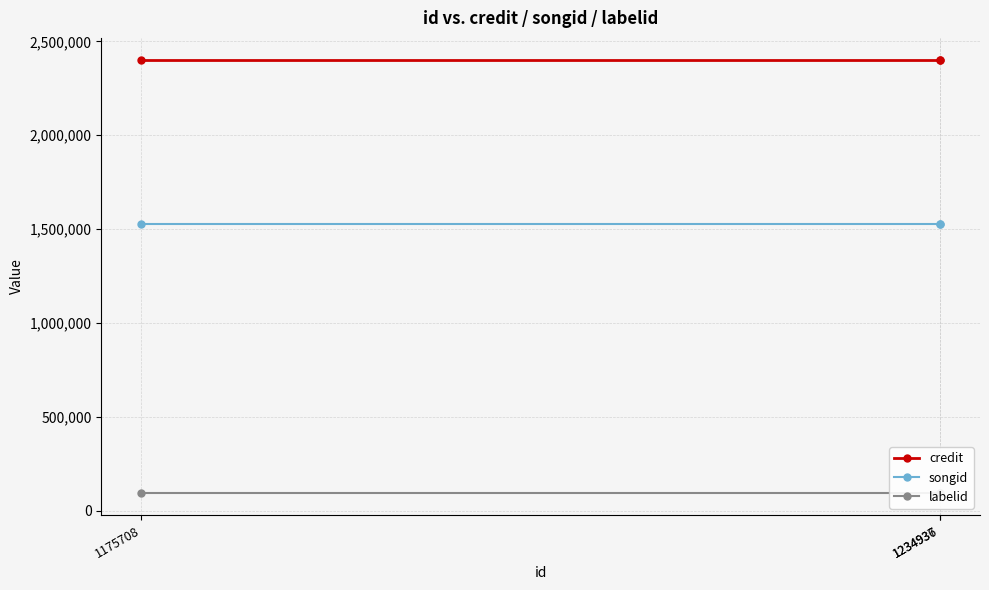

What position from the right is 1234936?

3